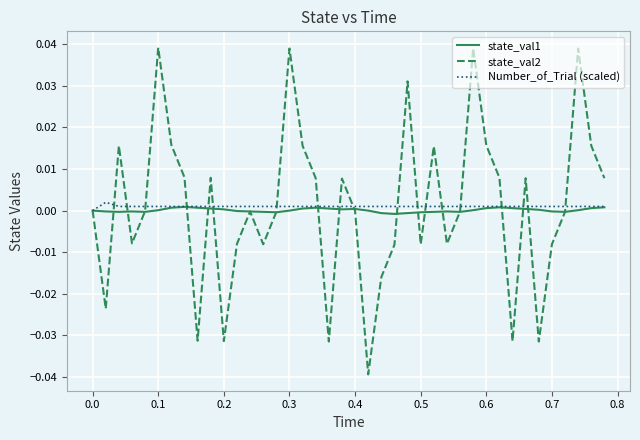

Which series has the largest range (max minus min)?

state_val2